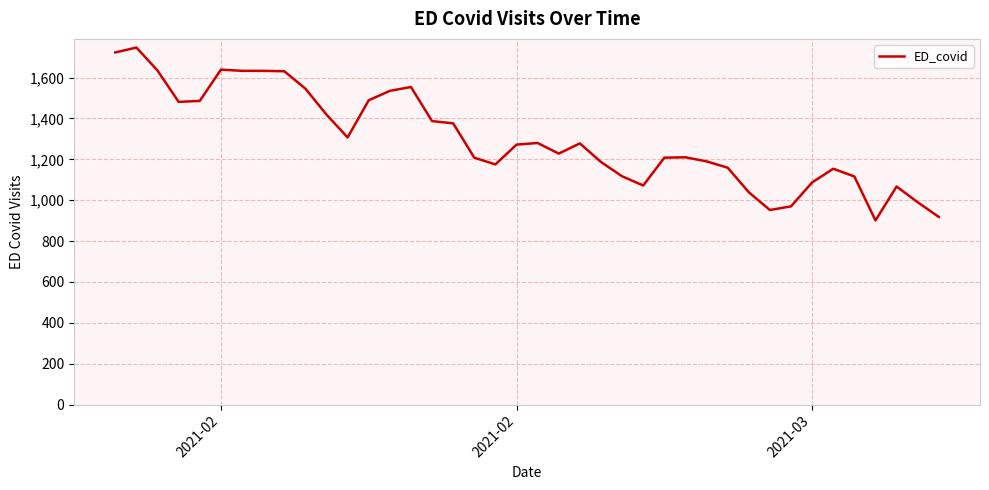

What is the greatest value displayed?

1747